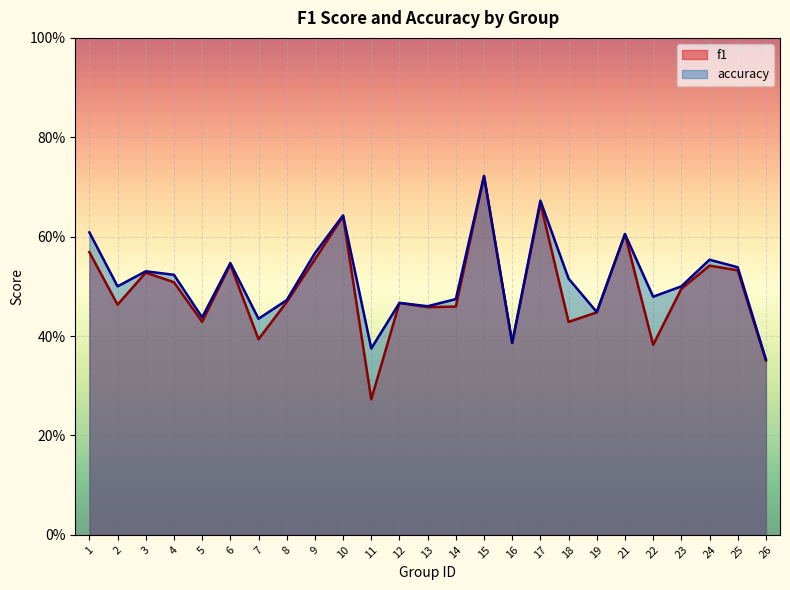

What are all the series names shown in the legend?

f1, accuracy